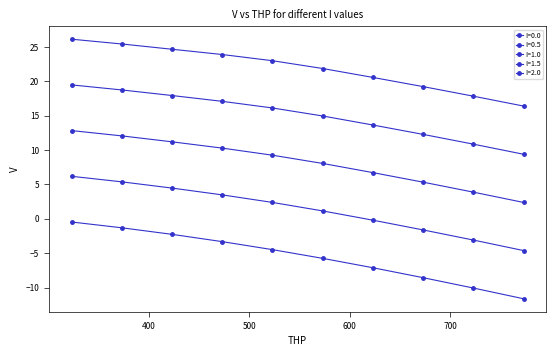

How many categories are shown in the chart?

10